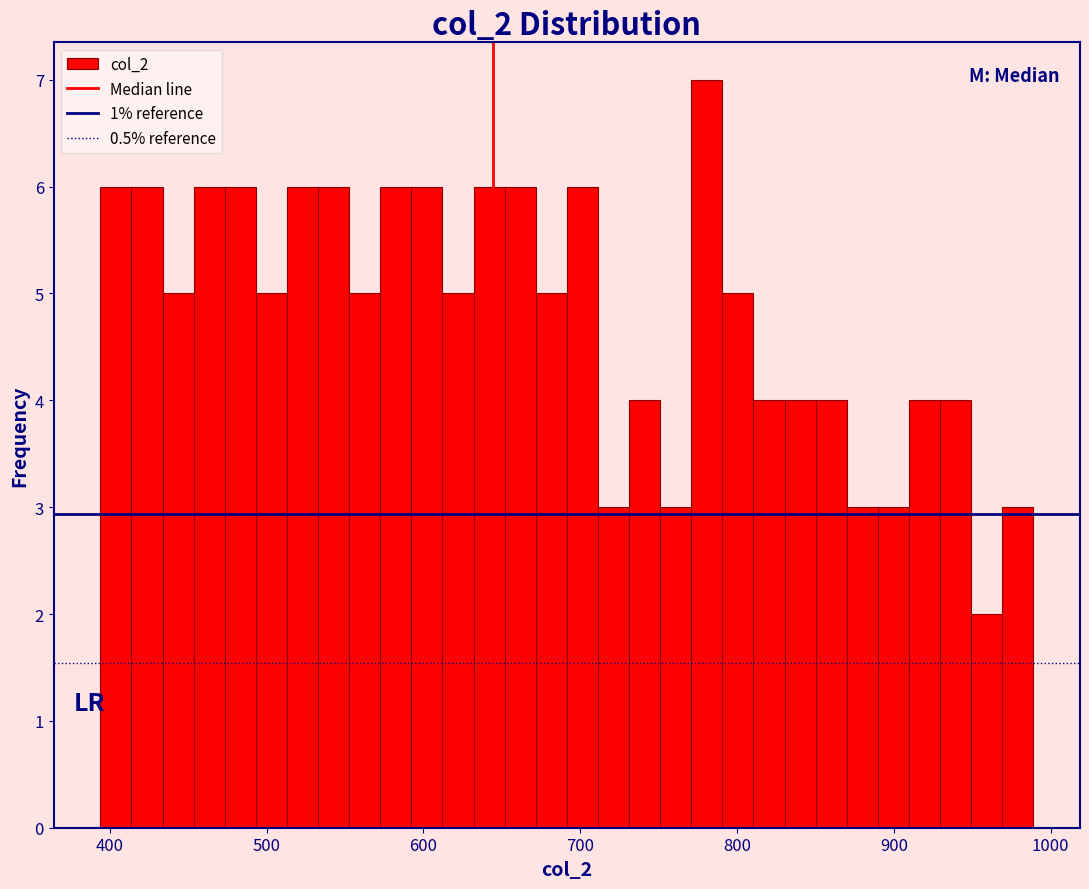

Read against the x-axis, roughly where is the centre of the tallest bar?

780